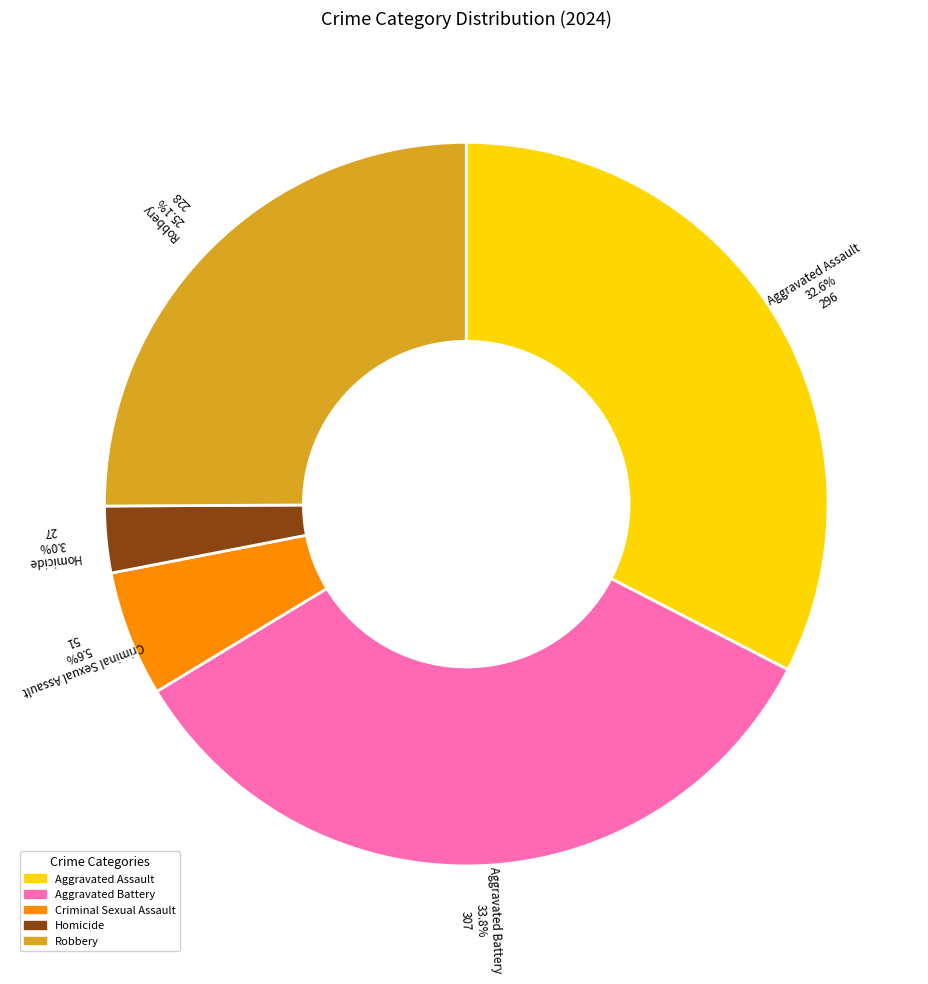

To the nearest percent, what is the difference between the largest and smallest slice percentages?

31%